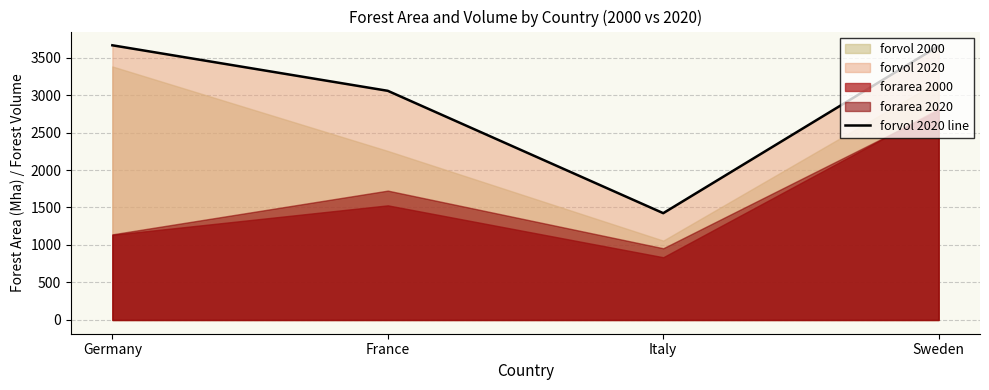

Which has a higher value, Italy or Sweden?

Sweden